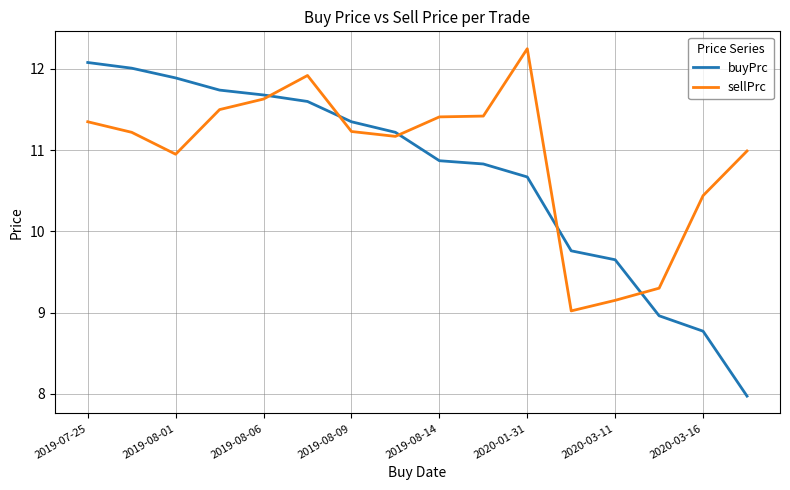

What is the minimum value for buyPrc?

8.0